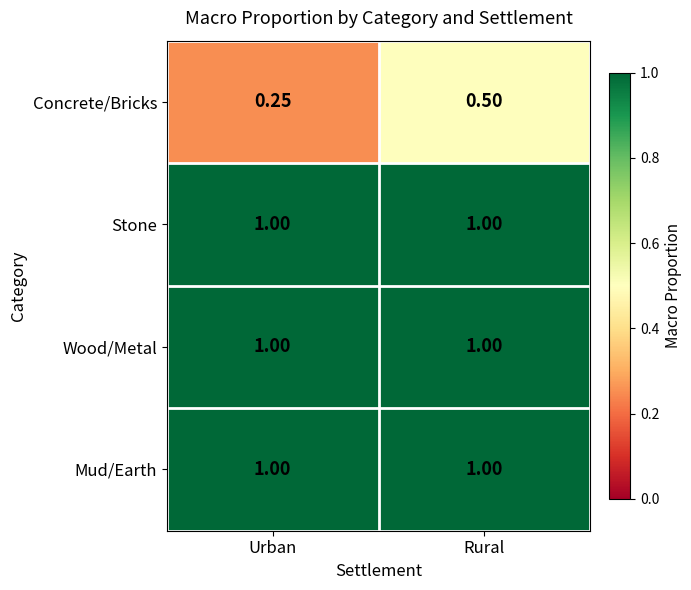

Which category has the lowest value across all series?

Urban